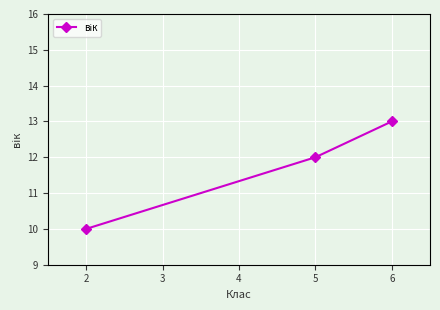

How many values are between 10 and 13?

3